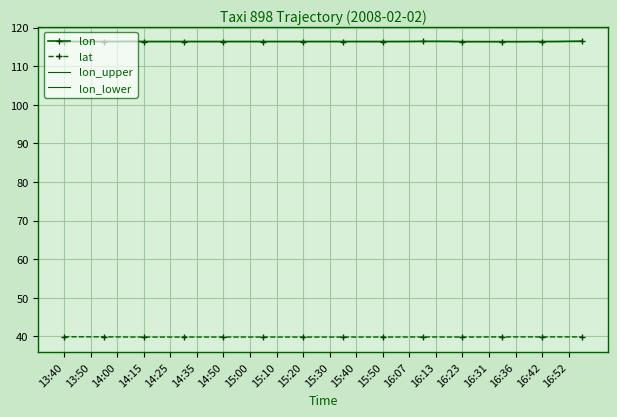

Reading left to right, extract all data points from this chart.

lon: 116.4	116.4	116.4	116.4	116.4	116.4	116.4	116.4	116.4	116.4	116.4	116.4	116.4	116.4	116.4	116.4	116.4	116.4	116.4	116.4	116.4	116.4	116.4	116.4	116.4	116.4	116.4	116.4	116.4	116.4	116.4	116.4	116.4	116.4	116.4	116.4	116.4	116.4	116.4	116.5
lat: 39.9	39.9	39.9	39.9	39.9	39.9	39.9	39.9	39.9	39.9	39.9	39.9	39.9	39.9	39.9	39.9	39.9	39.9	39.9	39.9	39.9	39.9	39.9	39.9	39.9	39.9	39.9	39.9	39.9	39.9	39.9	39.9	39.9	39.9	39.9	39.9	39.9	39.9	39.9	39.9
lon_upper: 116.4	116.4	116.4	116.4	116.4	116.4	116.4	116.4	116.4	116.4	116.4	116.4	116.4	116.4	116.4	116.4	116.4	116.4	116.4	116.4	116.4	116.4	116.4	116.4	116.4	116.4	116.4	116.4	116.4	116.4	116.4	116.4	116.4	116.4	116.4	116.4	116.4	116.4	116.4	116.5
lon_lower: 116.4	116.4	116.4	116.4	116.4	116.4	116.4	116.4	116.4	116.4	116.4	116.4	116.4	116.4	116.4	116.4	116.4	116.4	116.4	116.4	116.4	116.4	116.4	116.4	116.4	116.4	116.4	116.4	116.4	116.4	116.4	116.4	116.4	116.4	116.4	116.4	116.4	116.4	116.4	116.5